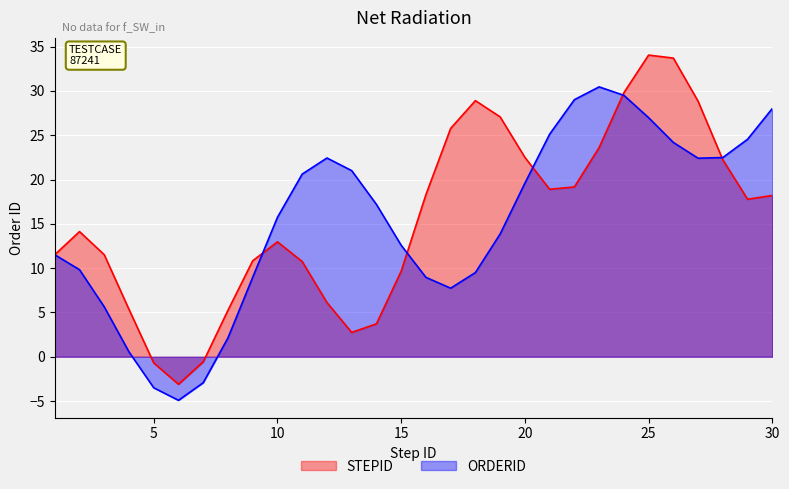

Which series has the largest range (max minus min)?

STEPID